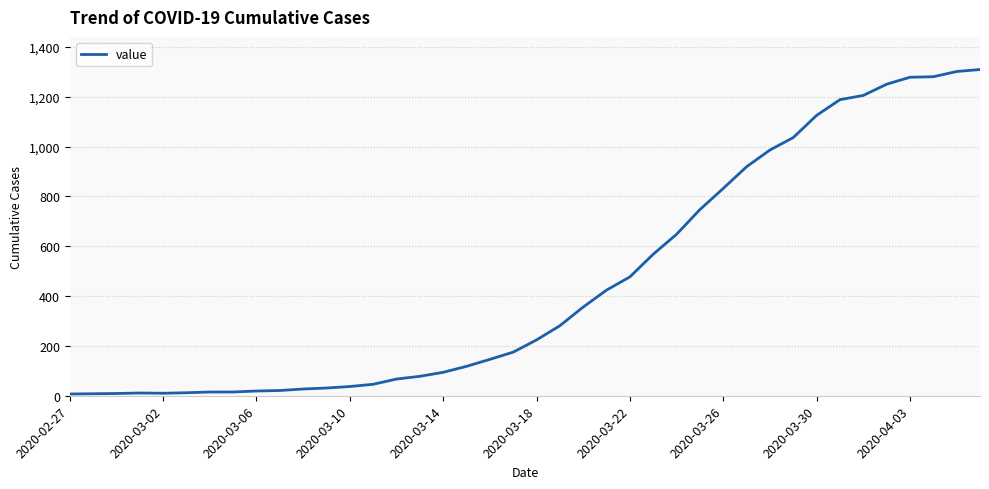

What is the difference between the maximum and minimum values?

1302